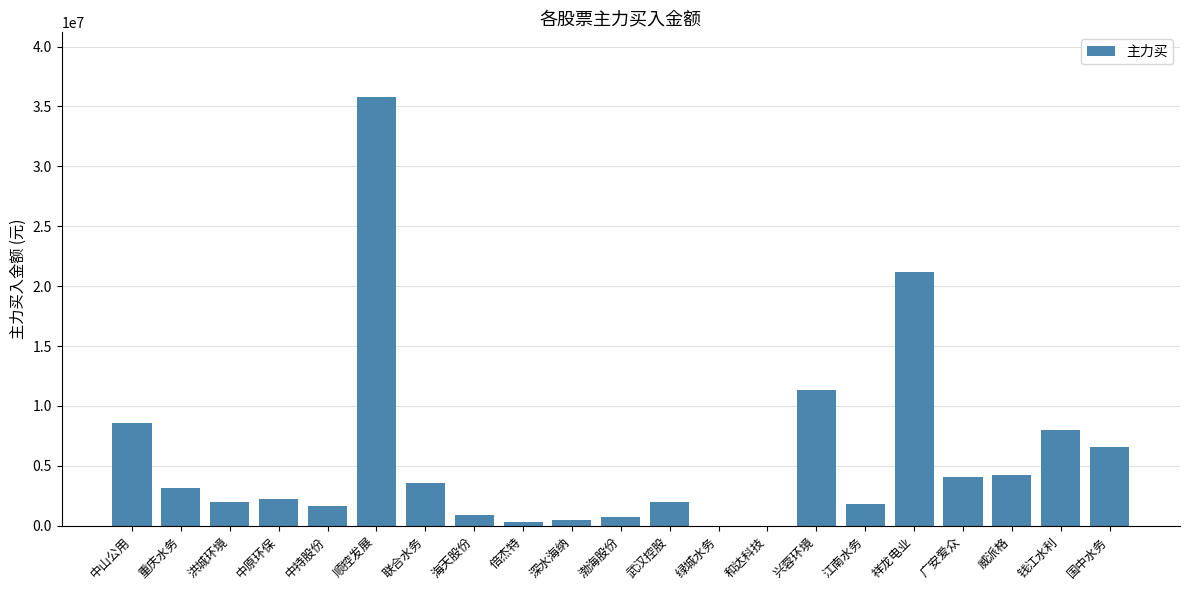

What is the sum of all values?

118698011